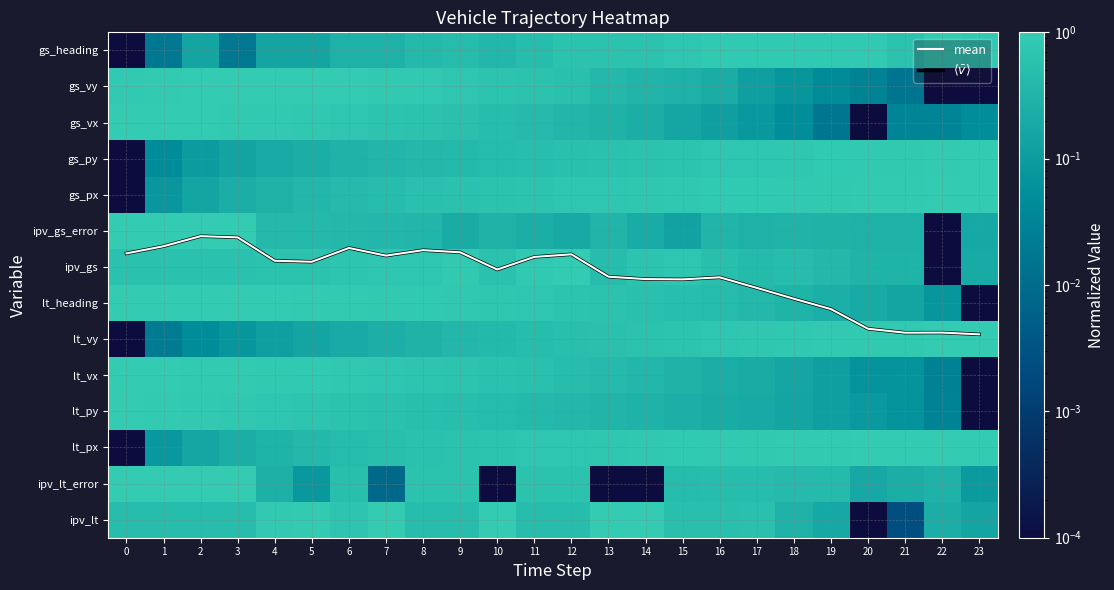

What is the total value across all series at 1?

23.3